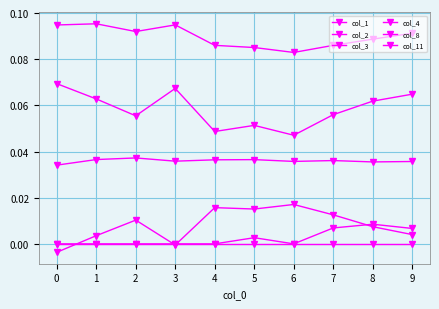

Which series has the largest range (max minus min)?

col_2